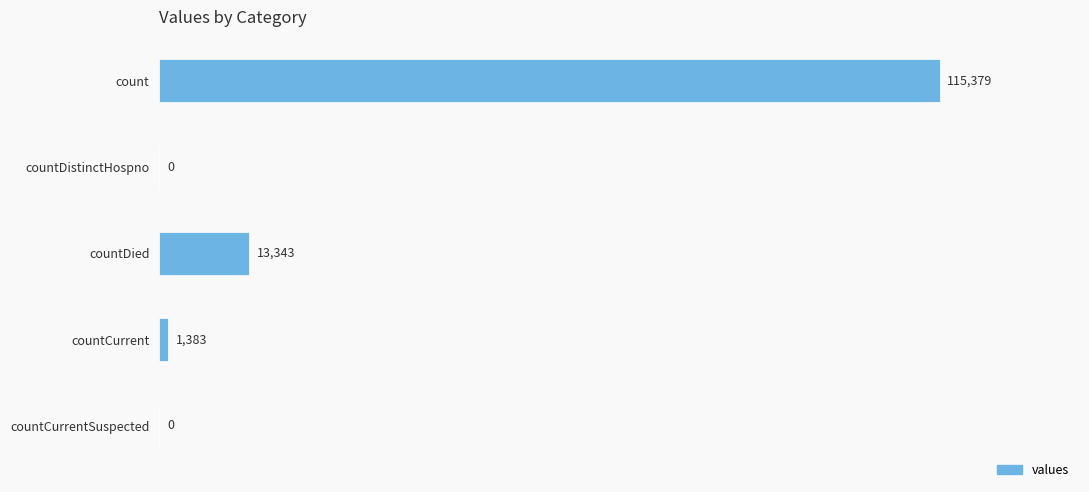

Is it true that the value at countCurrentSuspected is 0?

True